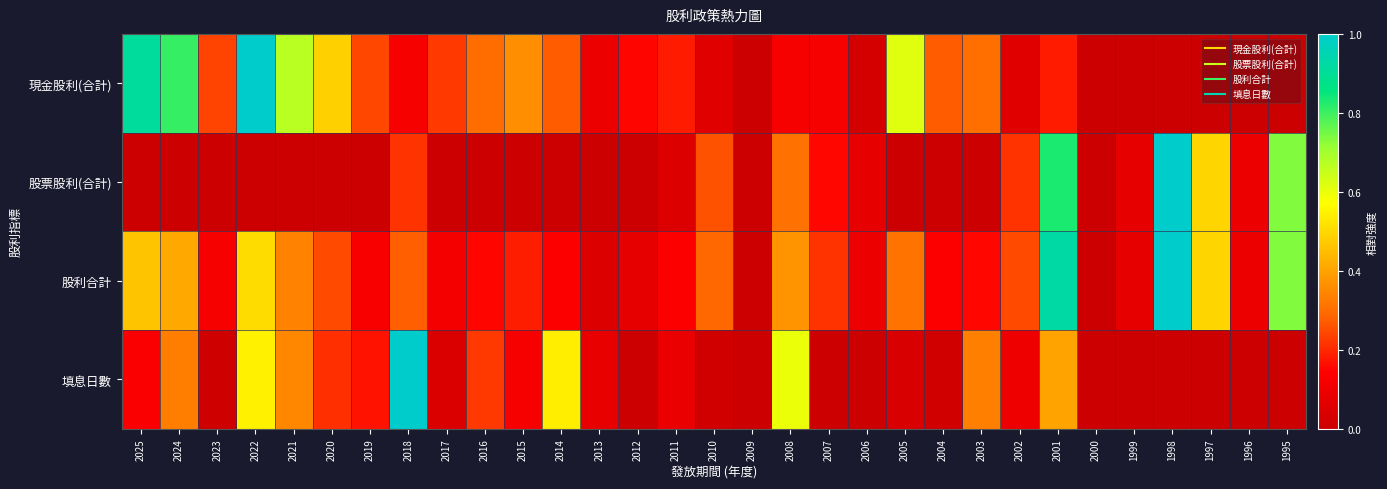

Rank the series at 2006 from highest to lowest value.

股利合計, 股票股利(合計), 現金股利(合計), 填息日數